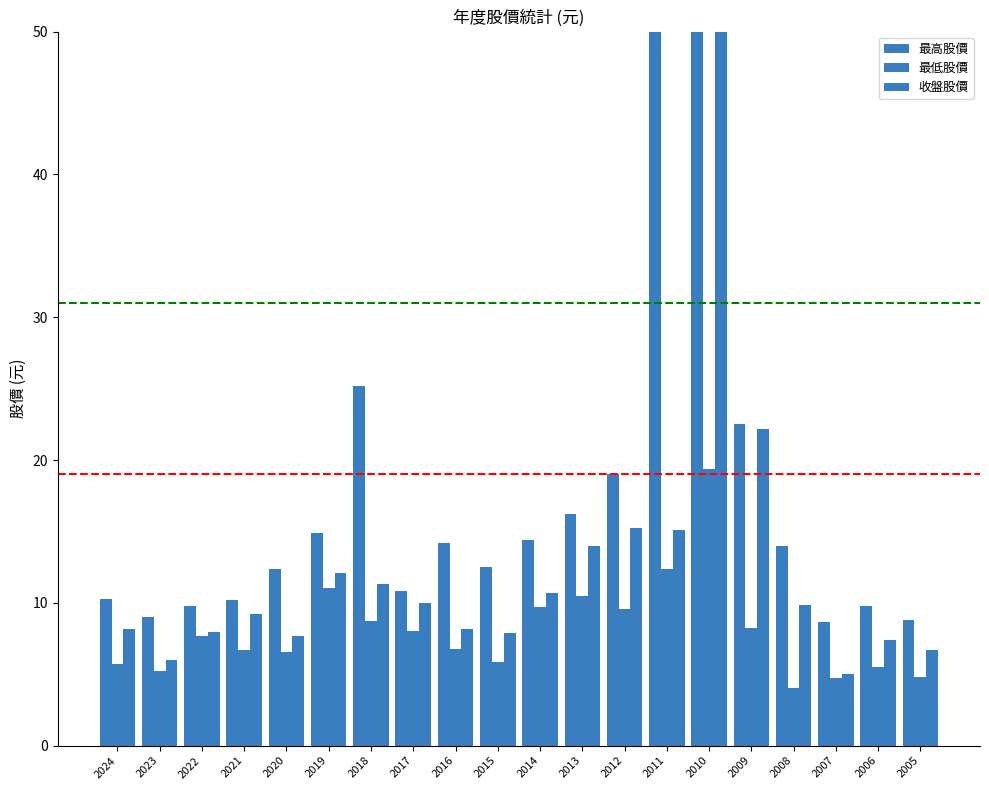

What is the sum of all 收盤股價 values?

339.7